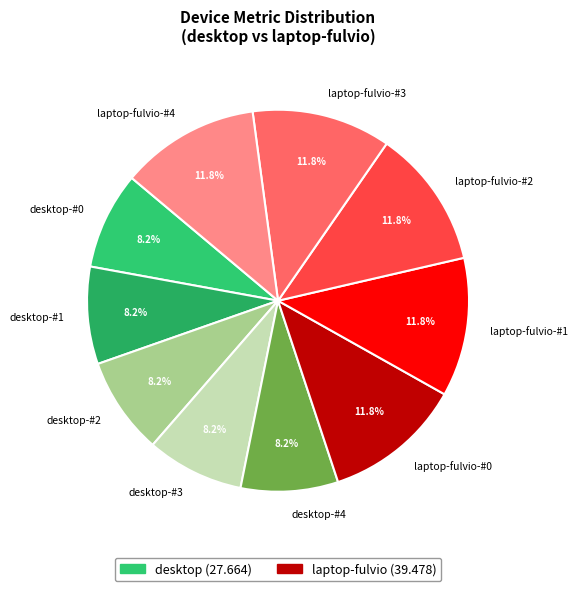

How many slices are in this pie chart?

10